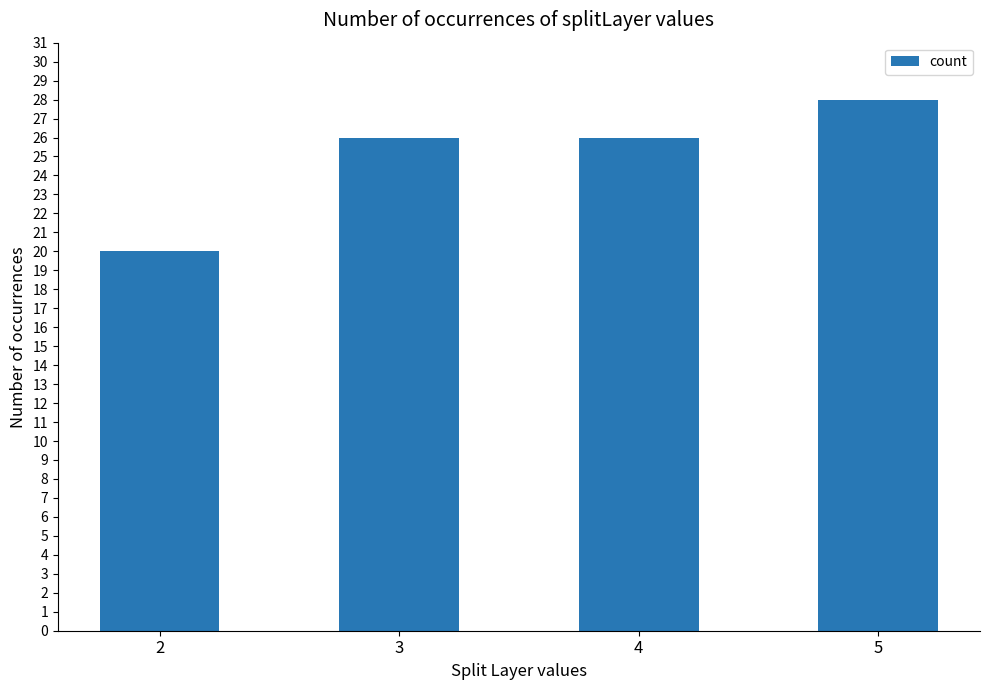

How many bars are there in total?

4